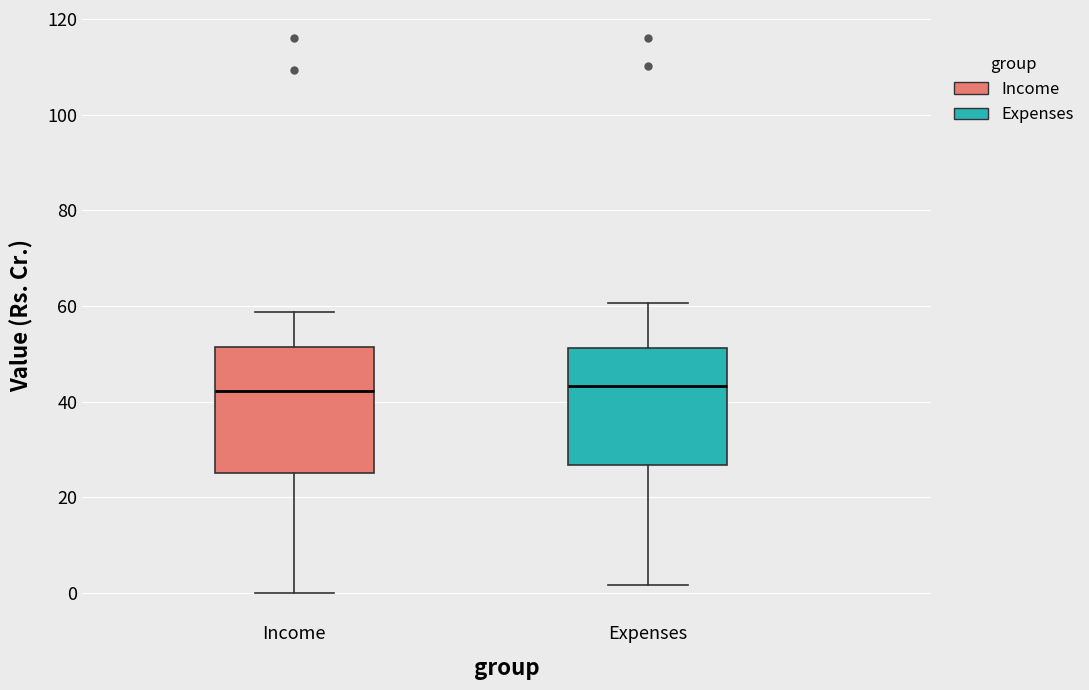

Where does the lower whisker of the box for Expenses end on the y-axis? The values are not printed on the chart, so give them approximately, as read against the axis.

2